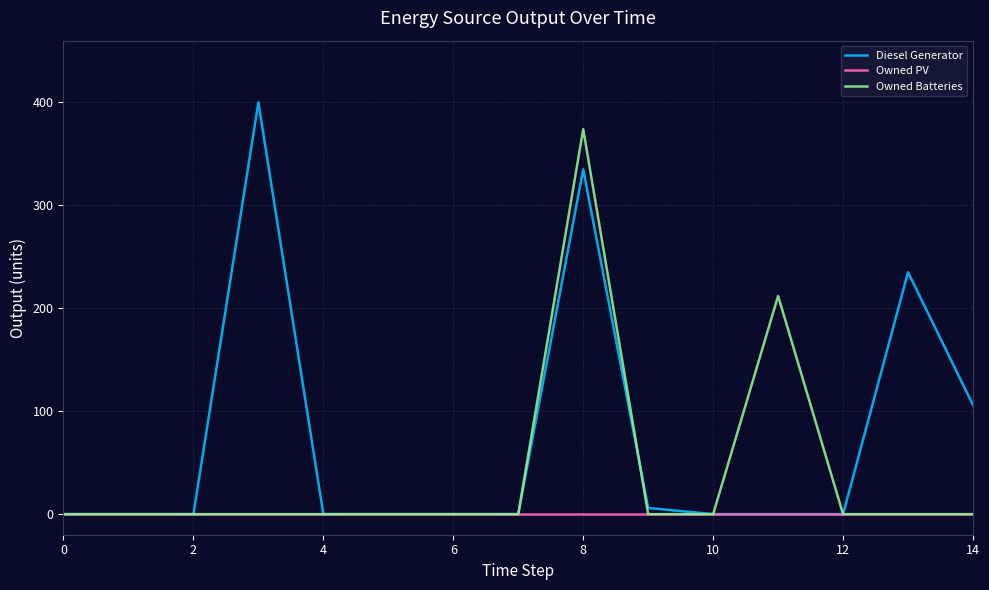

Which series has the largest total across all categories?

Diesel Generator